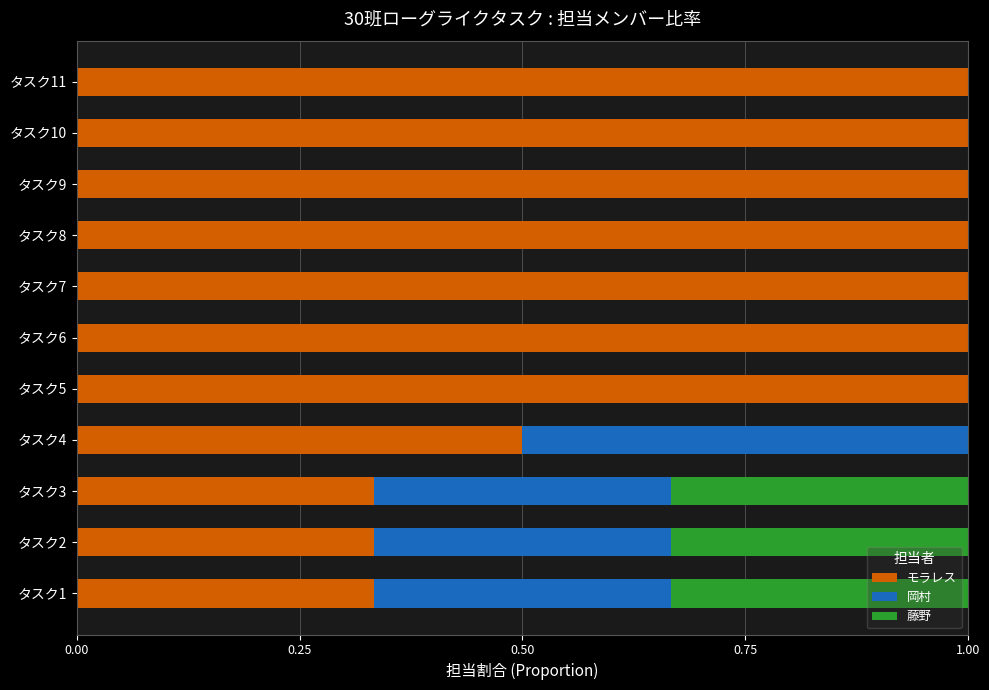

What is the total value across all series at タスク2?

1.0